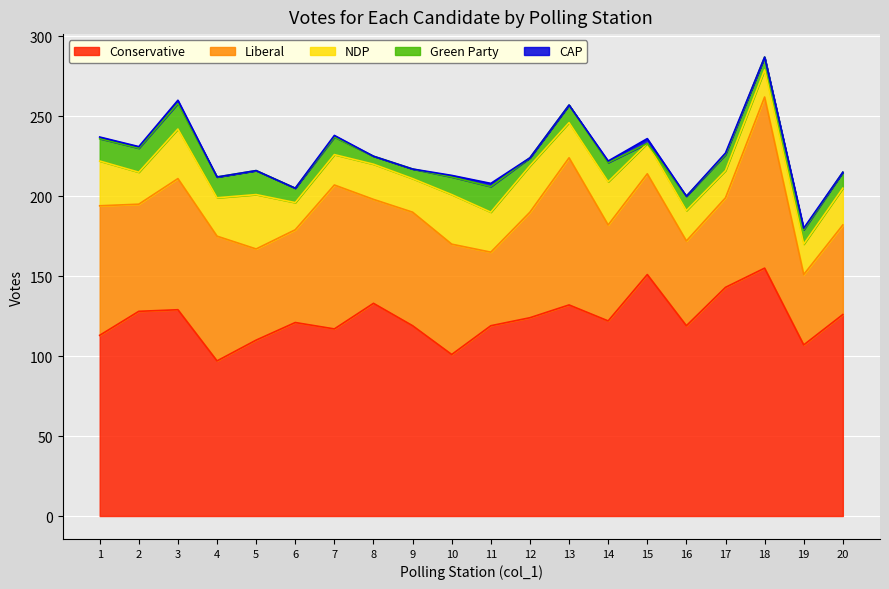

Which series has the largest range (max minus min)?

Liberal